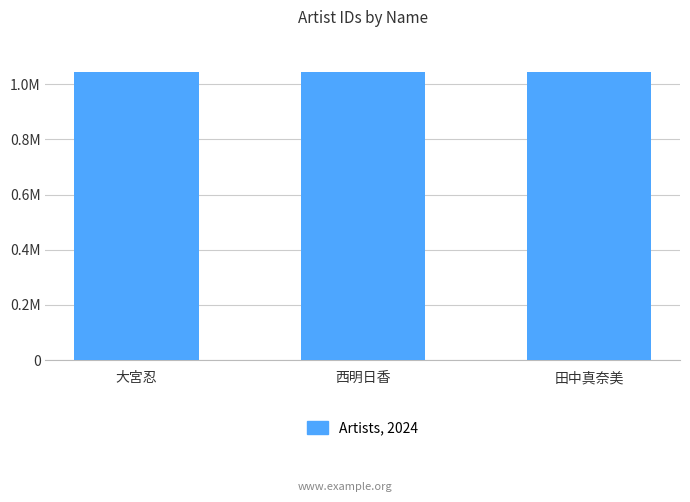

Does the chart contain any negative values?

No